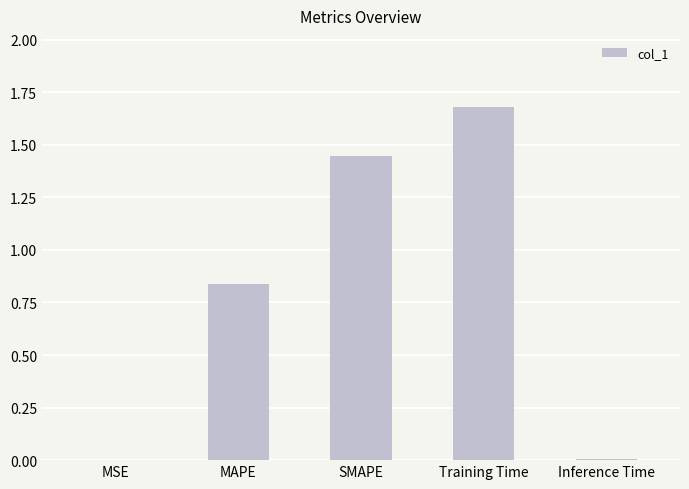

What is the maximum value shown in the chart?

1.7